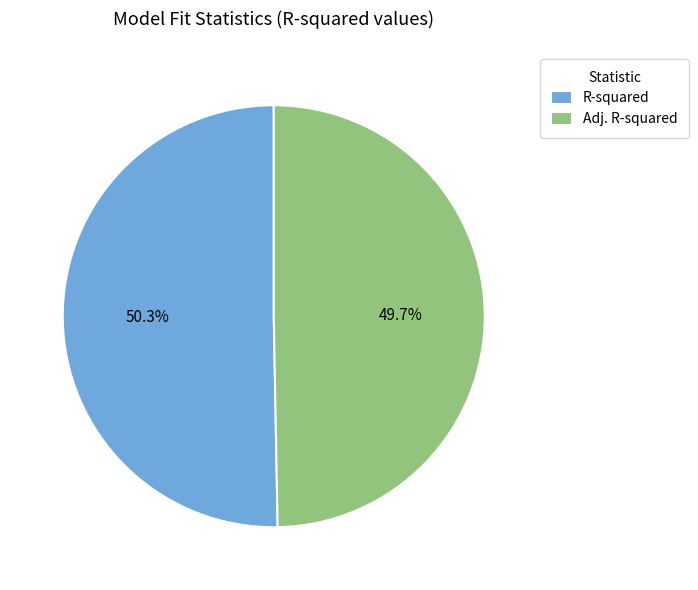

Rank the categories by value from lowest to highest.

Adj. R-squared, R-squared